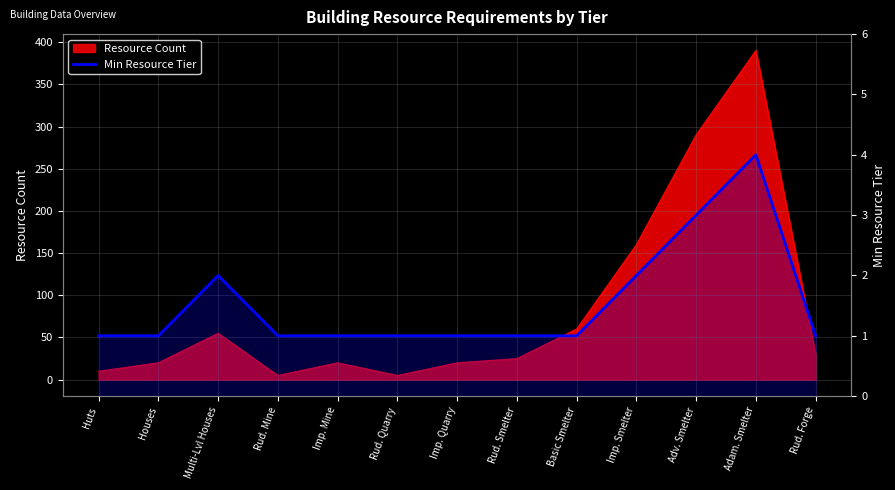

How many values are between 1 and 2?

11